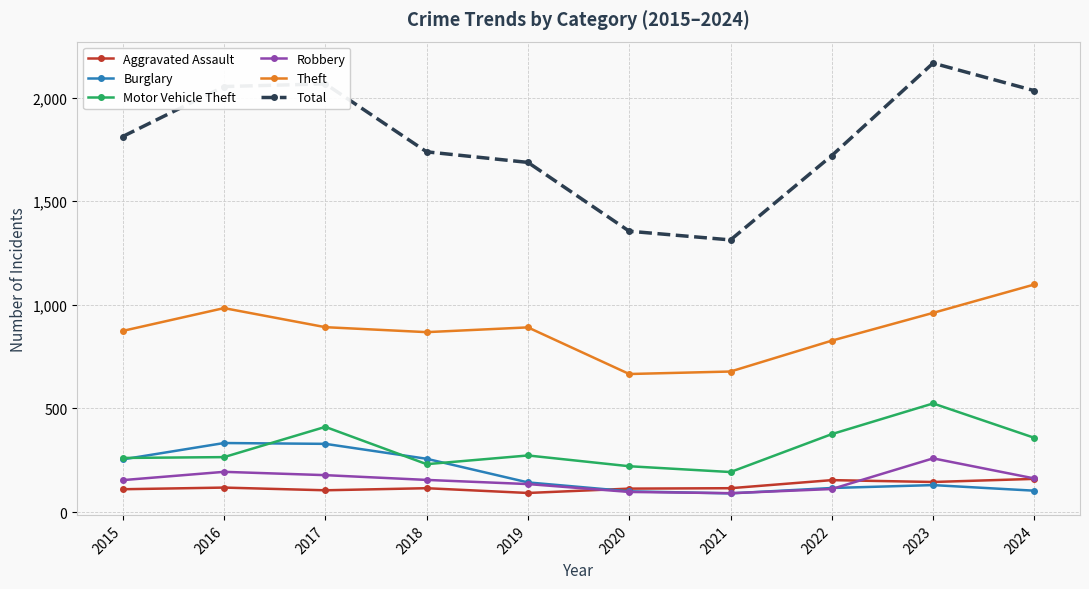

How many distinct data groups are displayed?

6